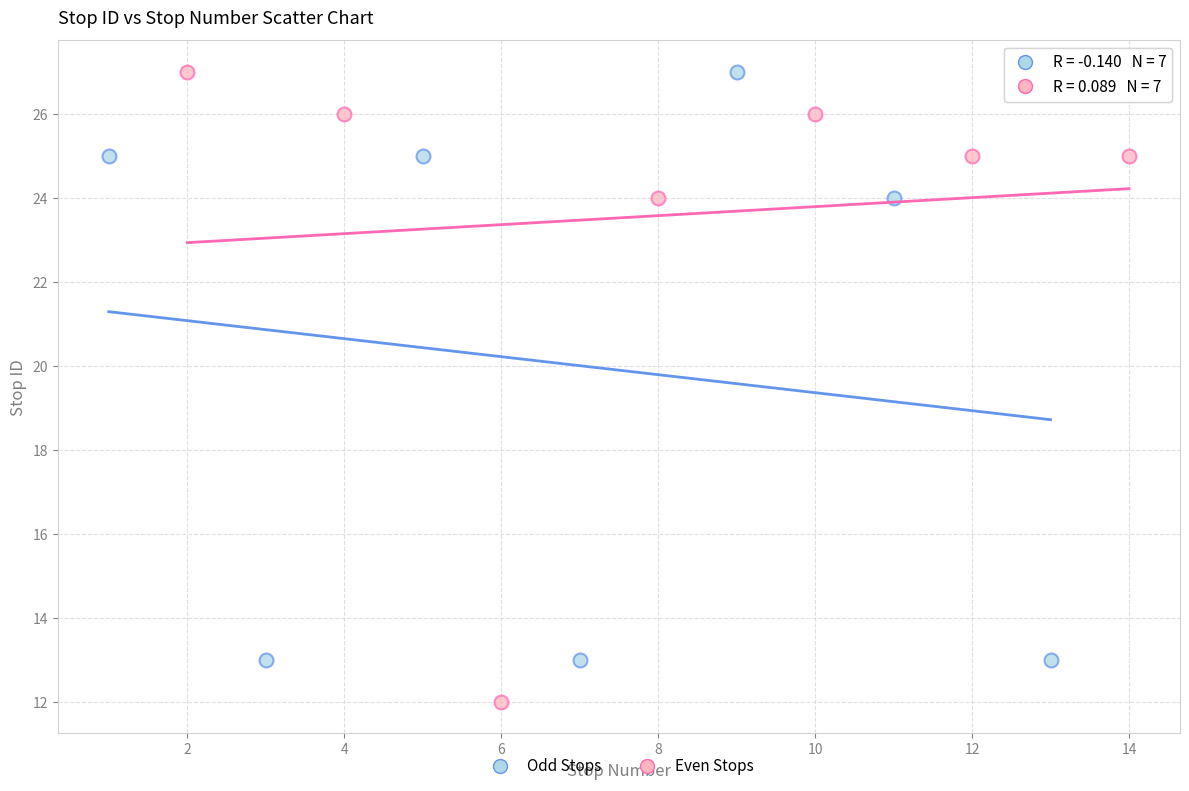

Which series has the widest spread of Y values?

Even Stops